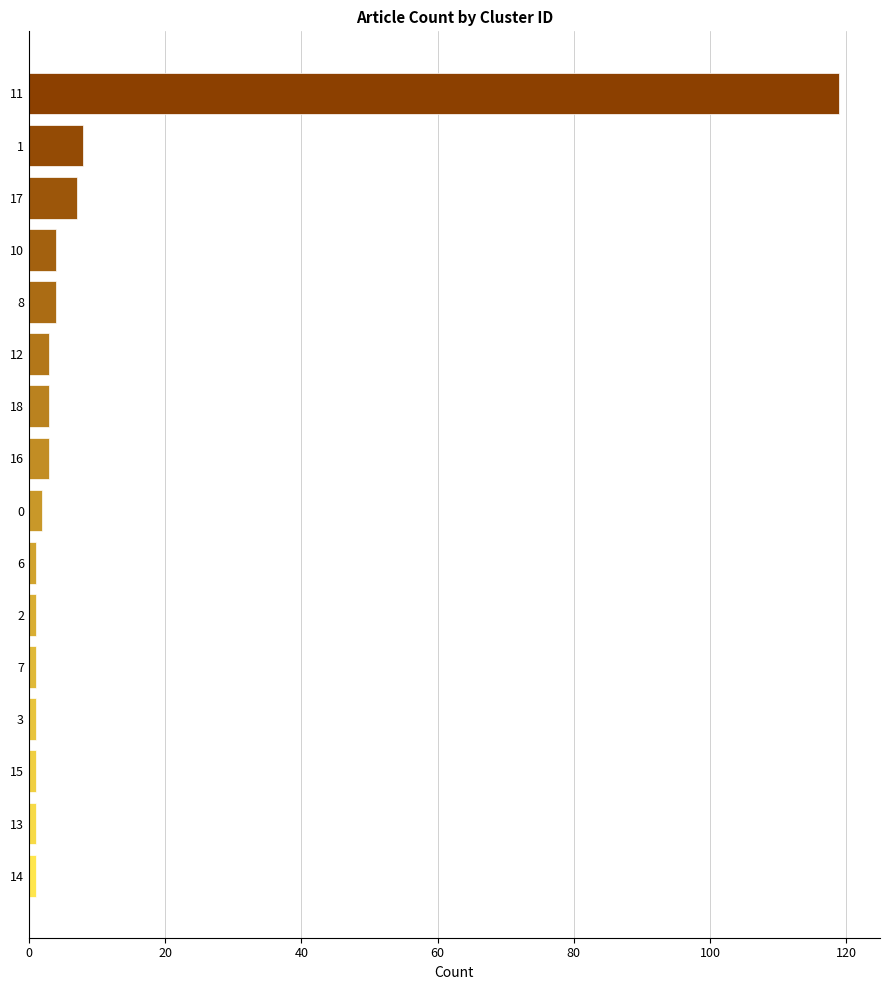

Is it true that the value at 11 is 119?

True